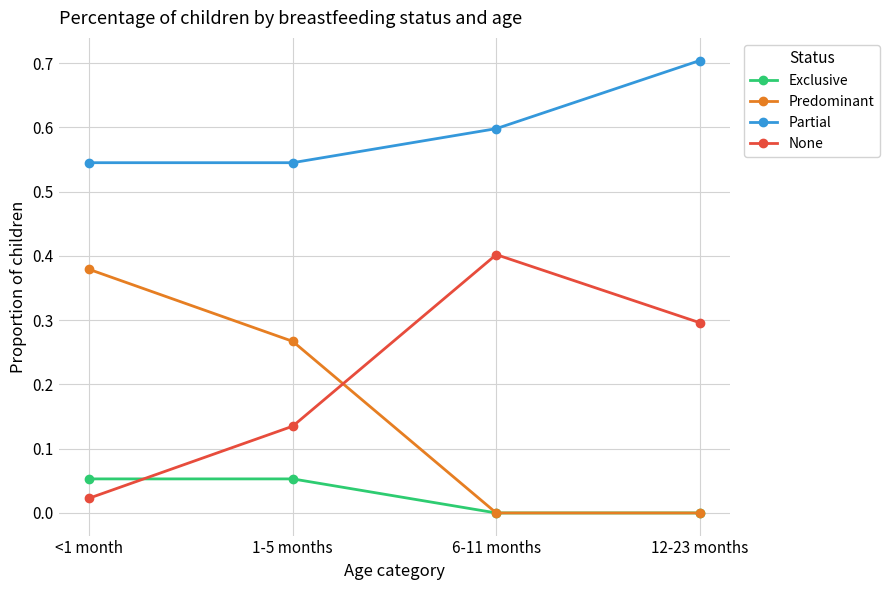

How many intersections are there between Exclusive and None?

1